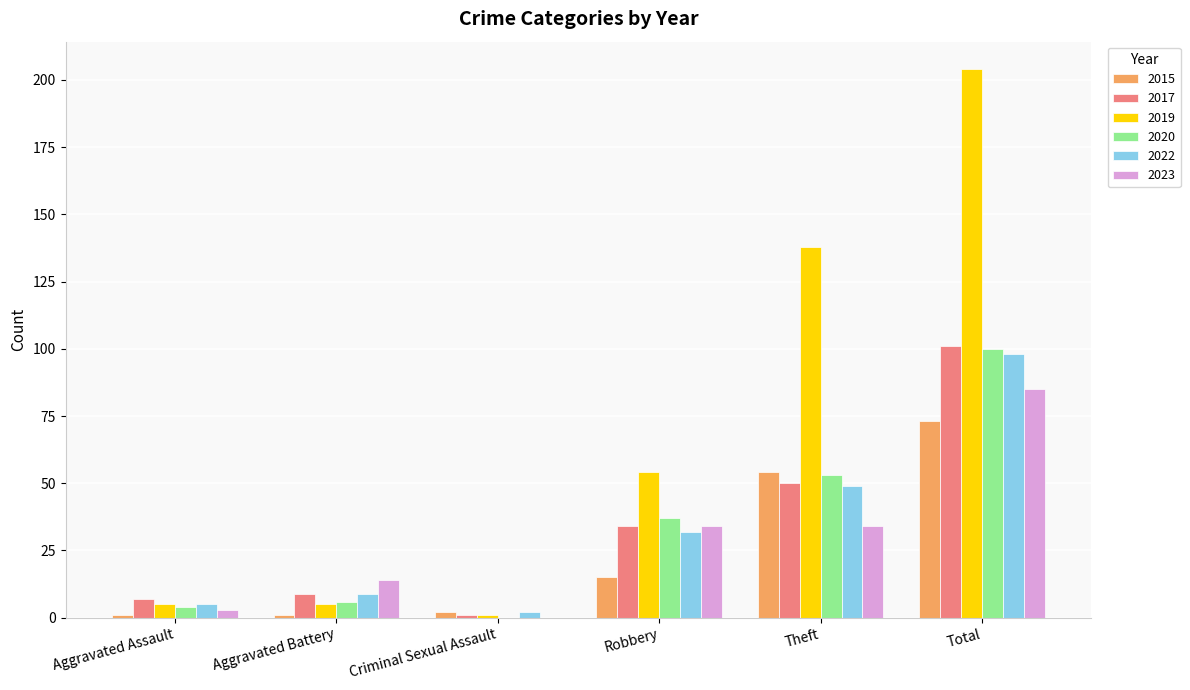

The value of 2019 at Theft is 138. True or false?

True